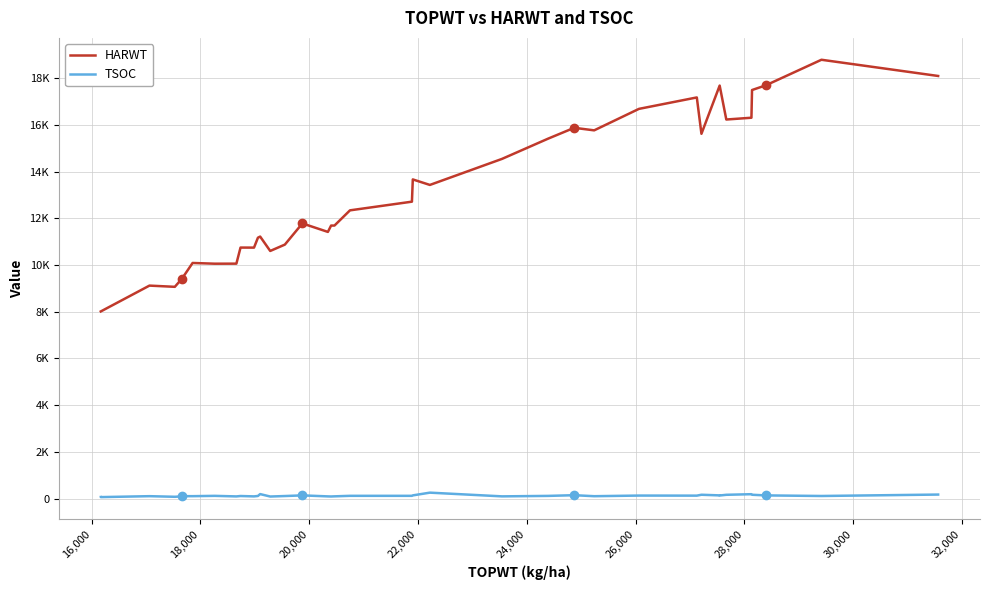

The value of TSOC at 20 is 161. True or false?

False